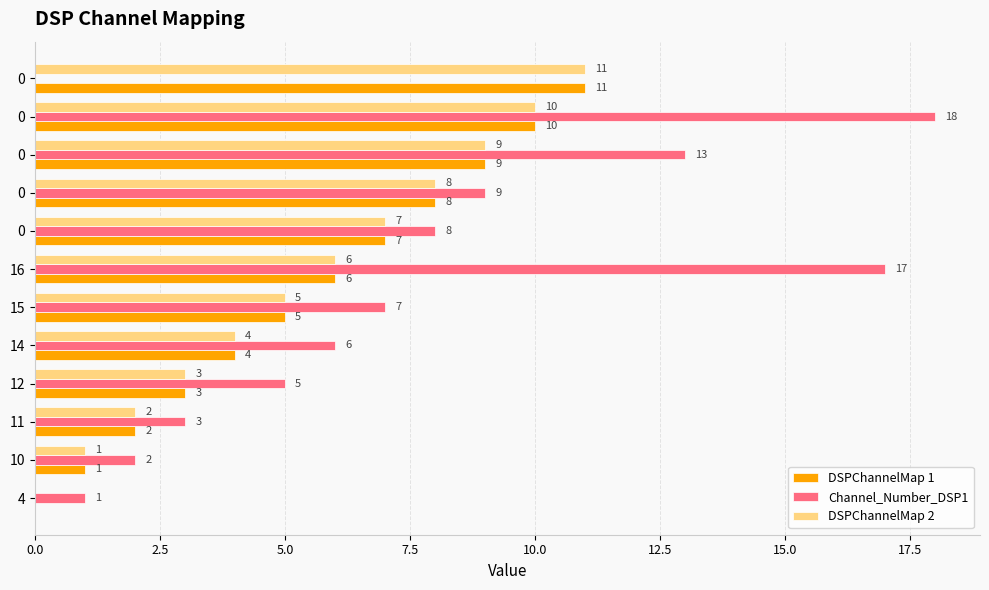

What is the label of the 2nd bar from the right?

10